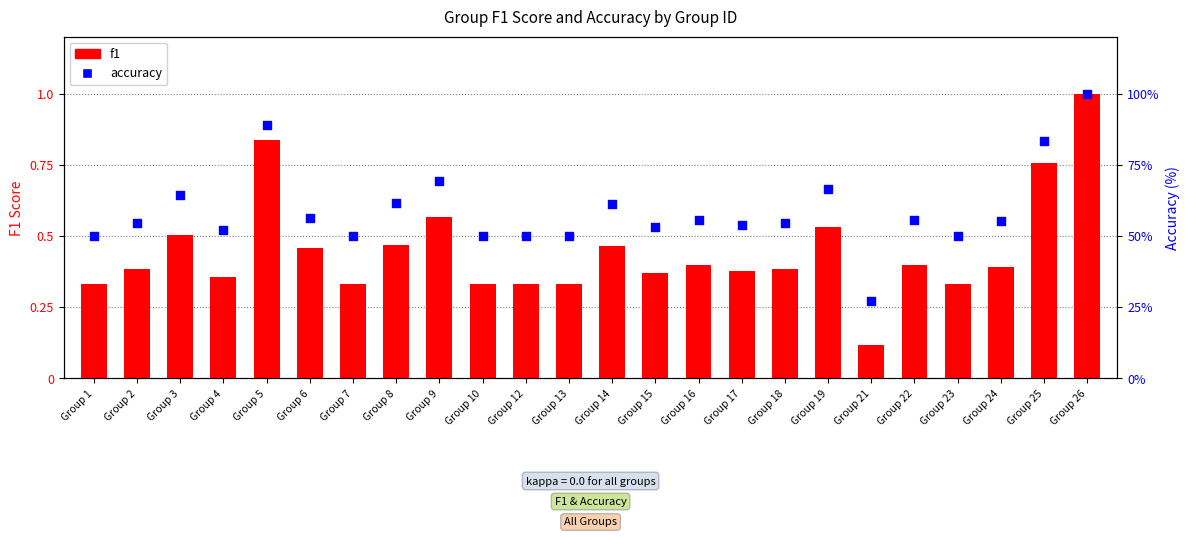

Which series has the largest total across all categories?

accuracy